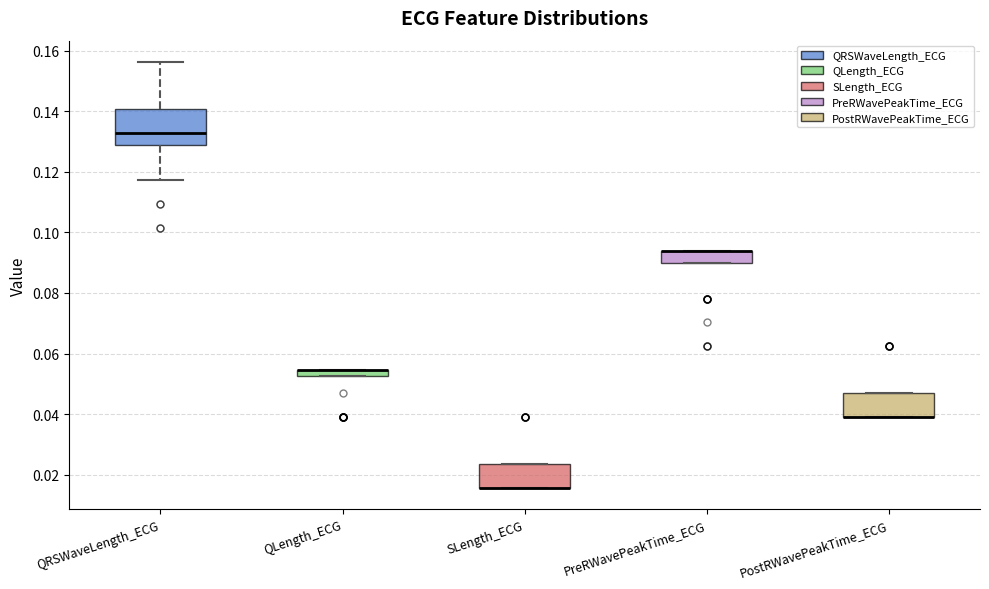

Which box is the tallest, from its lower edge to its upper edge?

QRSWaveLength_ECG